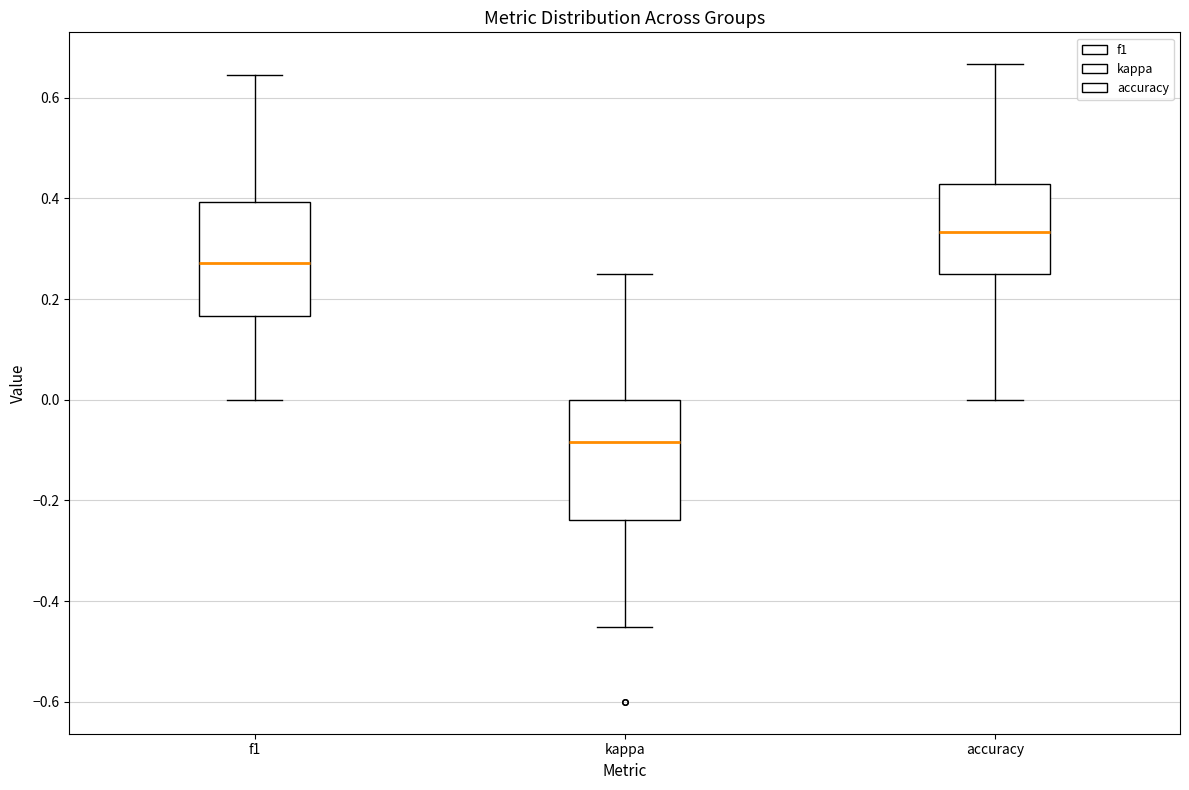

Reading left to right, read every box against the y-axis: the position of its median line, the range the box covers, and the ends of its whiskers. The values are not printed on the chart, so give them approximately, as read against the axis.

f1: median 0.28, box 0.16 to 0.40, whiskers 0.00 to 0.64
kappa: median -0.08, box -0.24 to 0.00, whiskers -0.46 to 0.26
accuracy: median 0.34, box 0.26 to 0.42, whiskers 0.00 to 0.66